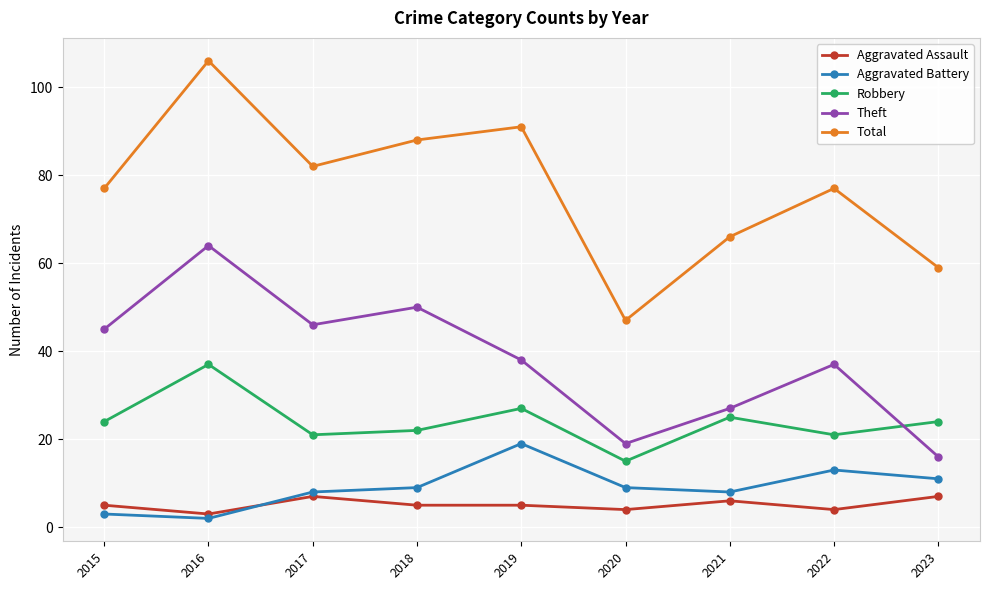

The value of Aggravated Battery at 2017 is 8. True or false?

True